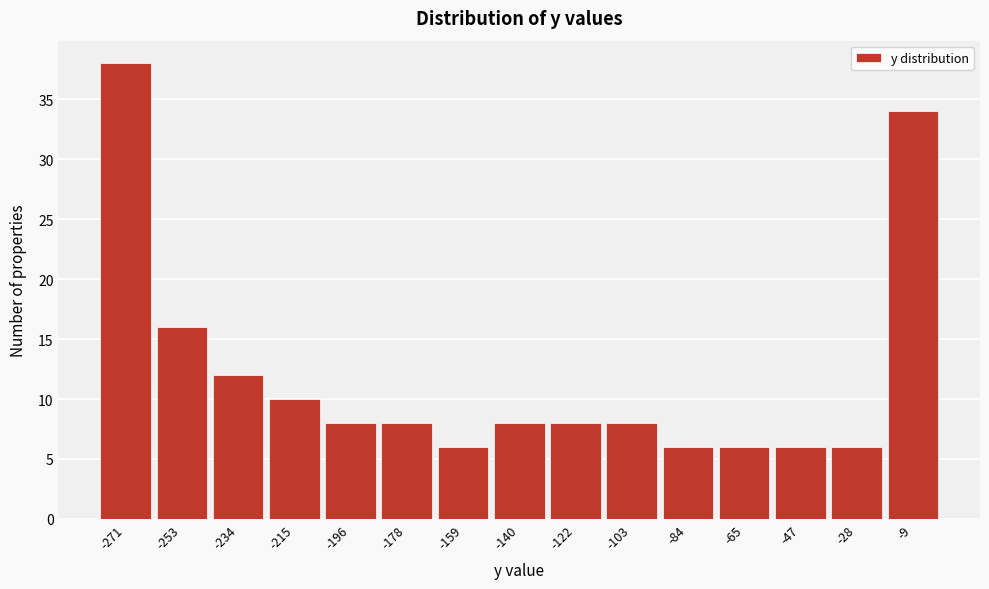

Over which range of the x-axis is the bar tallest?

-280 to -262